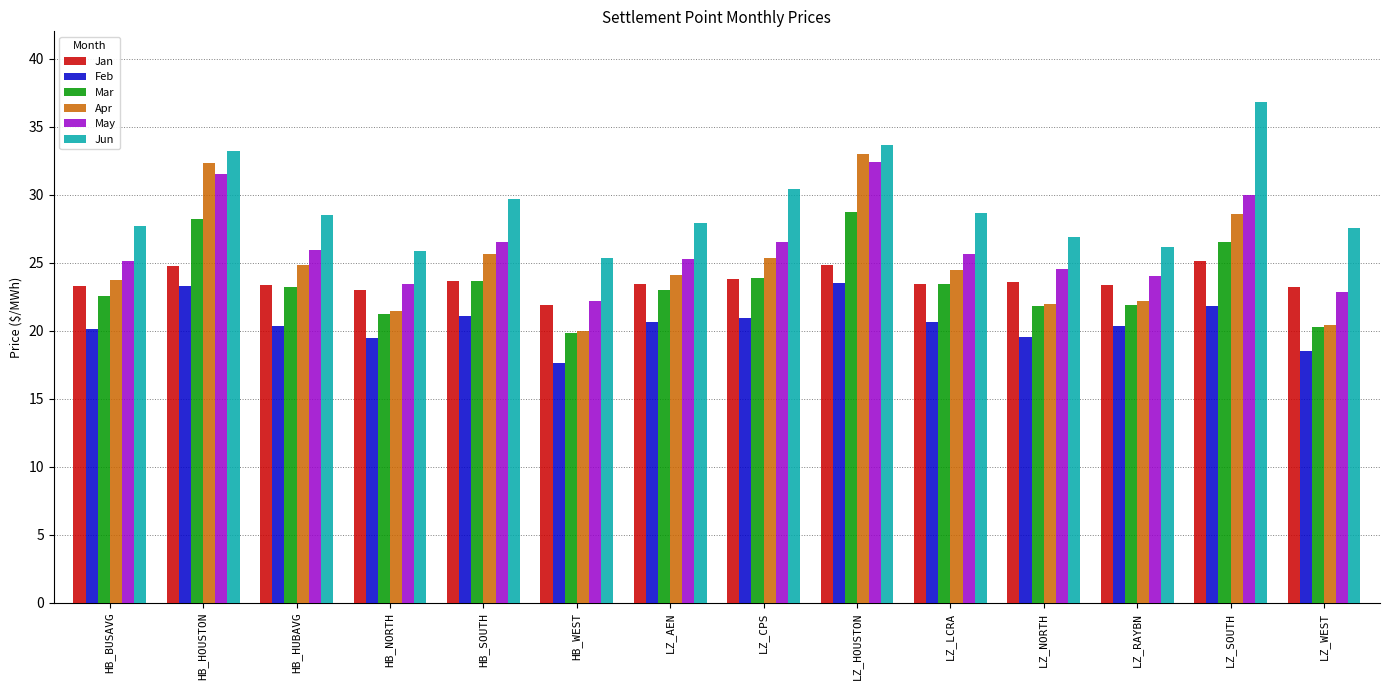

How many groups of bars are there?

14